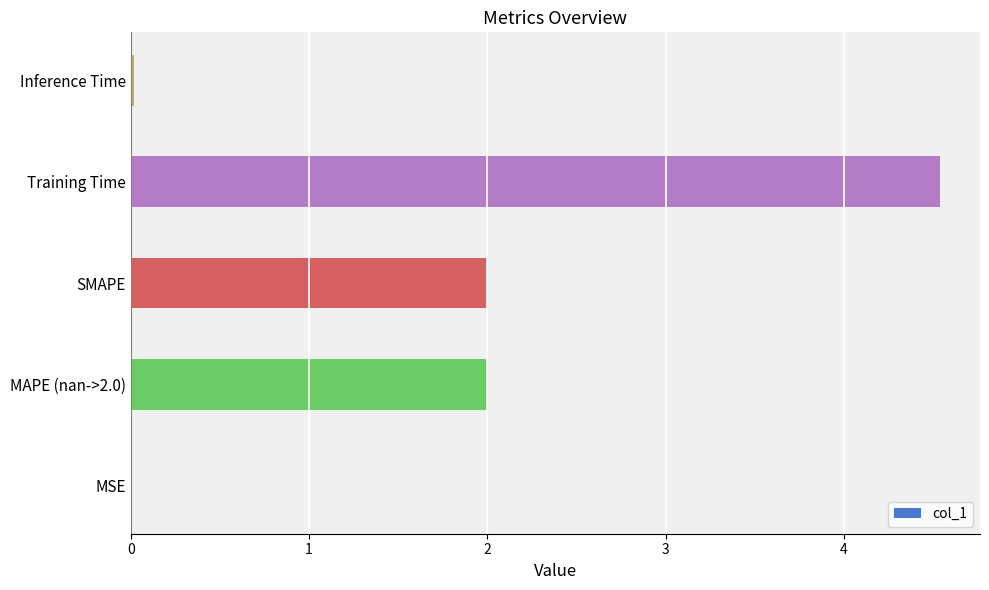

What is the average value?

1.7